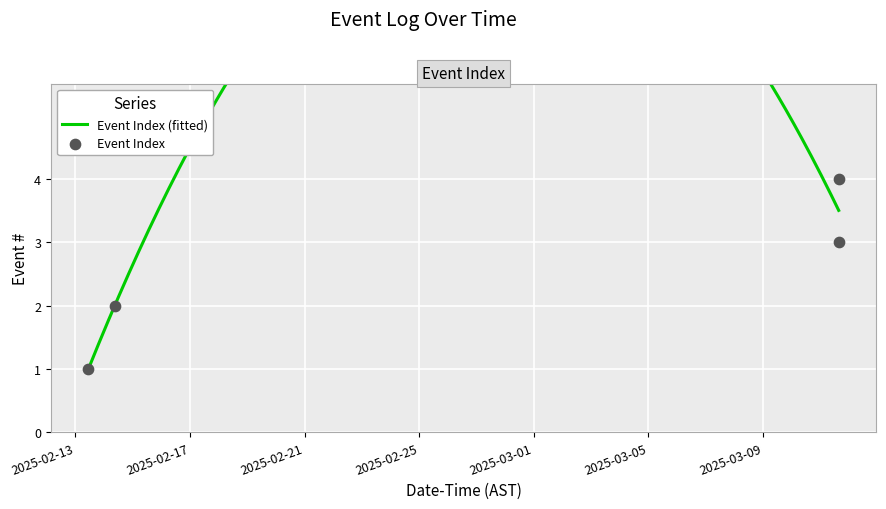

Which has a higher value, 2025-03-11 15:25:45 or 2025-02-13 10:59:30?

2025-03-11 15:25:45